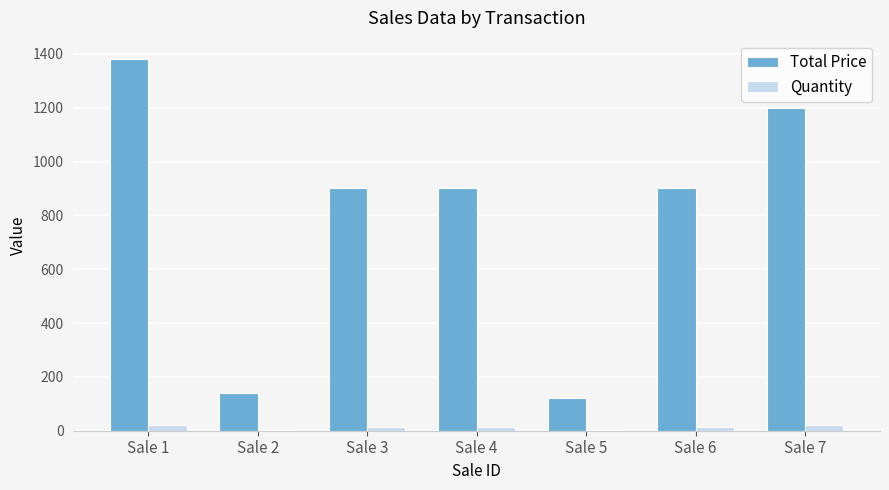

True or false: Total Price has a value of 515 at Sale 7.

False